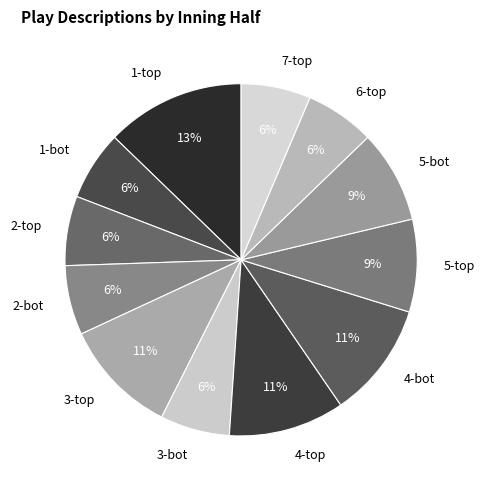

How many segments does this pie chart have?

12